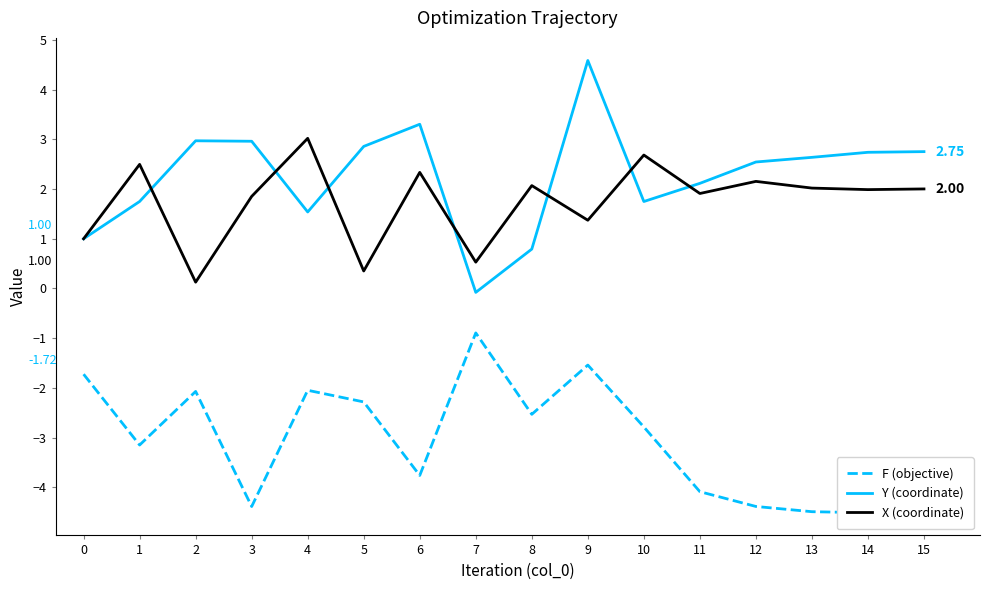

How many values in the F (objective) series exceed -2?

3